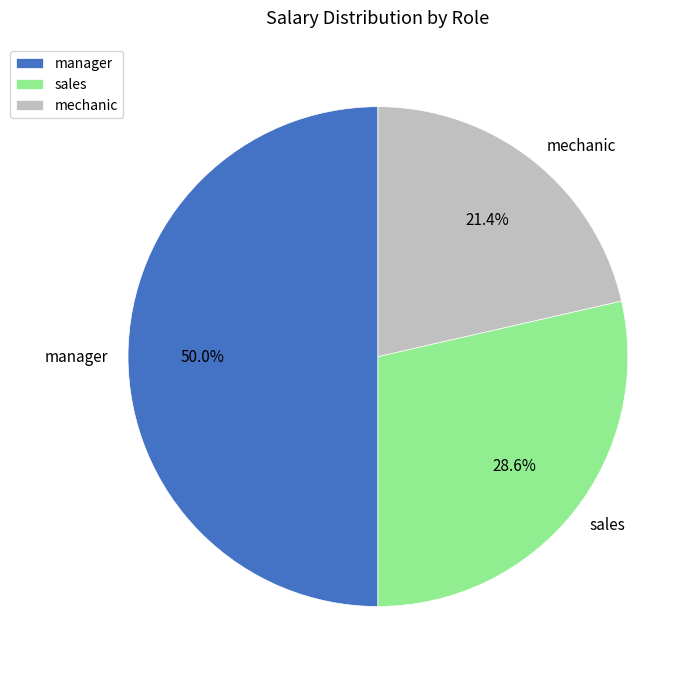

Is it true that manager is 50% of the pie?

True